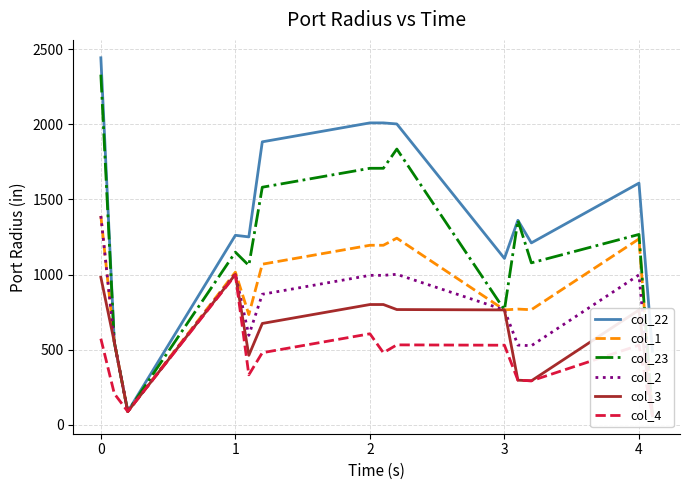

How many categories are shown in the chart?

14